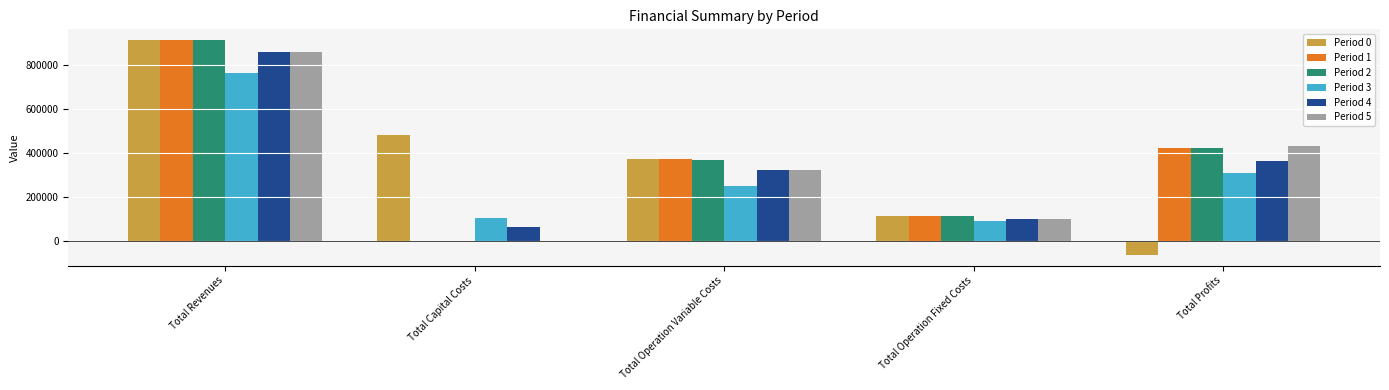

Is the value of Period 2 at Total Profits greater than the value of Period 3 at Total Revenues?

No